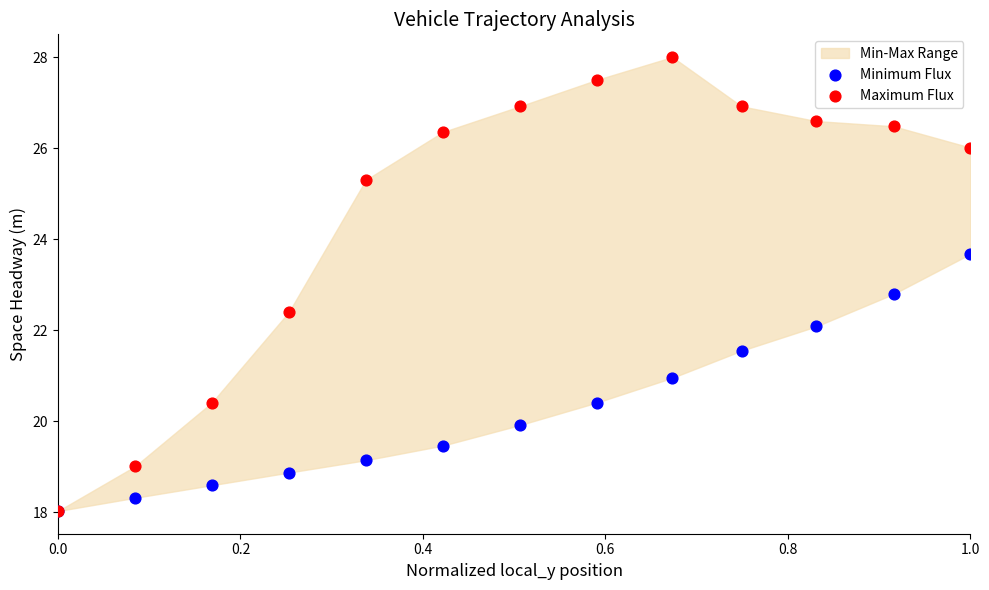

Across all series, what Y value is closest to 23?

22.8